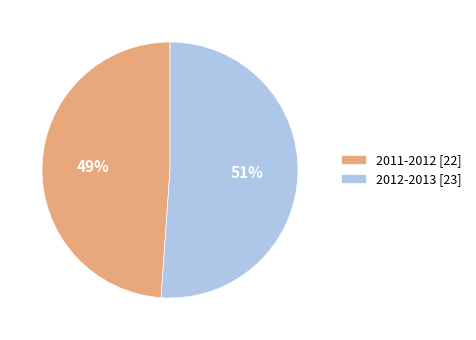

True or false: 2011-2012 accounts for 62% of the total.

False